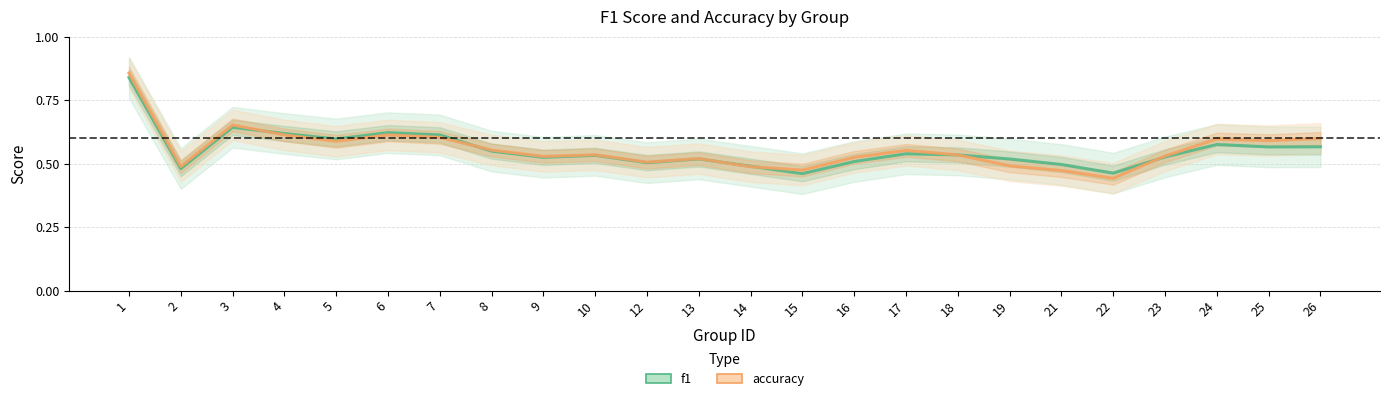

The value of f1 at 26 is 0.3. True or false?

False